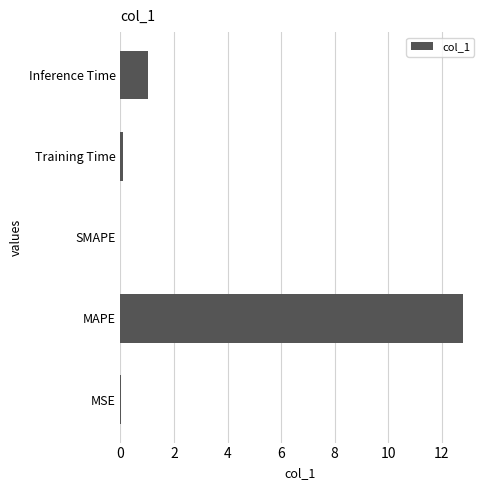

The chart shows a value of 7.5 at SMAPE. True or false?

False